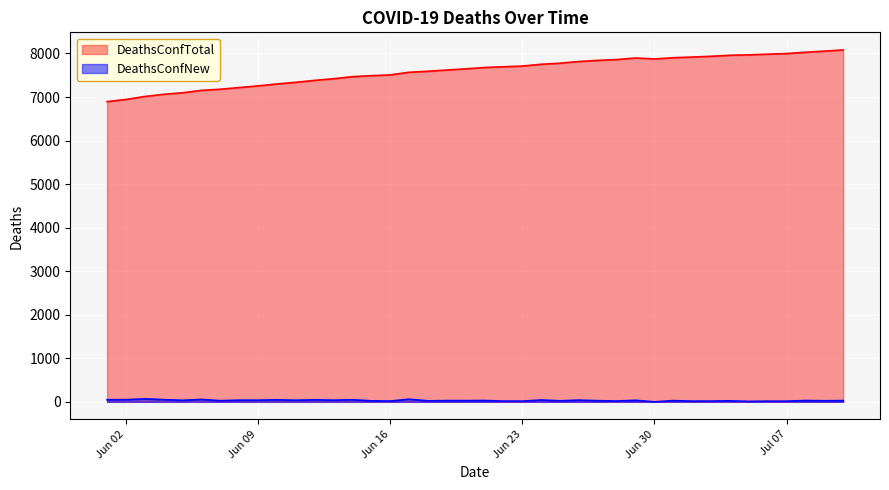

True or false: DeathsConfNew and DeathsConfTotal cross at least once.

False